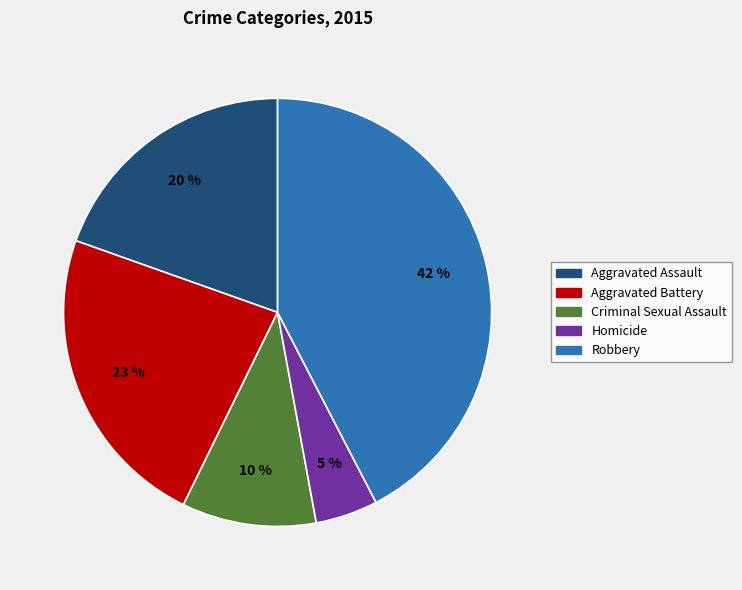

Is Robbery the majority of the pie?

No